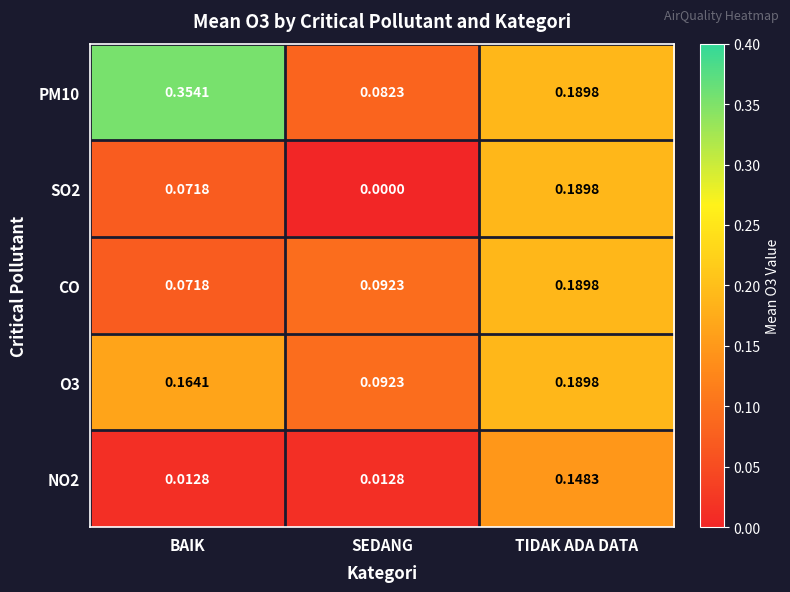

At which label does SO2 reach its peak?

TIDAK ADA DATA